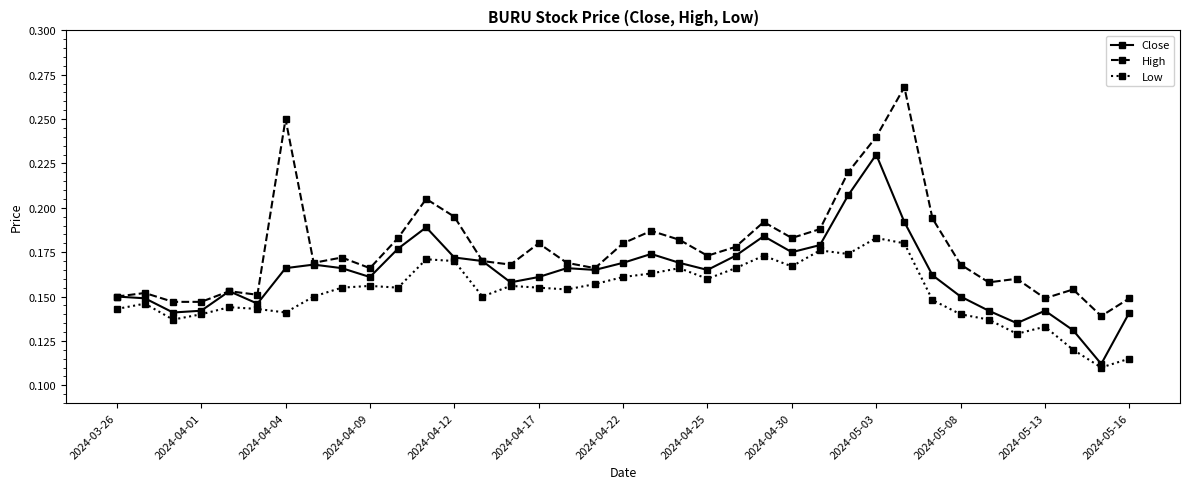

Rank the series by their average value, from highest to lowest.

High, Close, Low